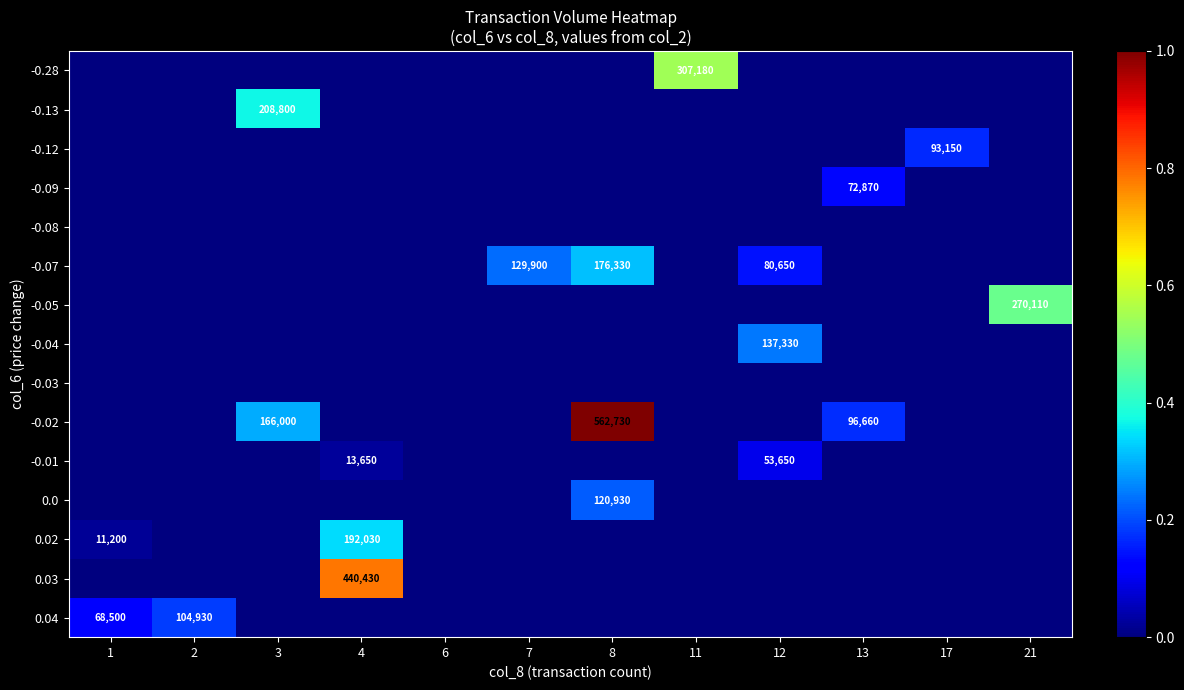

The 0.03 series shows 0.0 at 17. True or false?

True